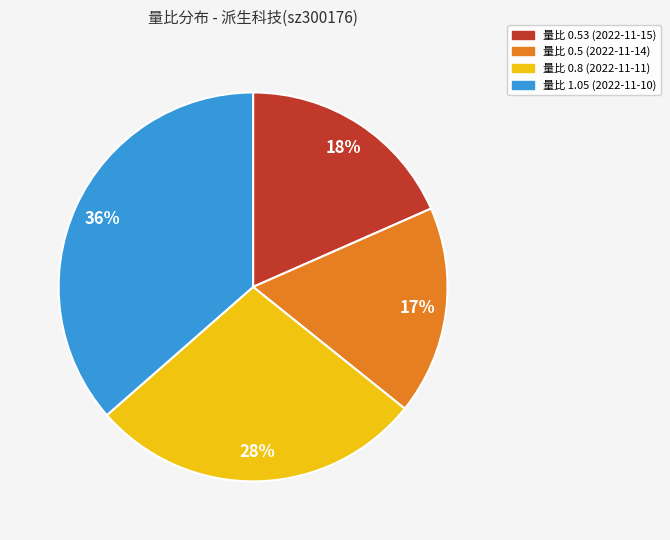

To the nearest percent, what is the average slice percentage?

25%